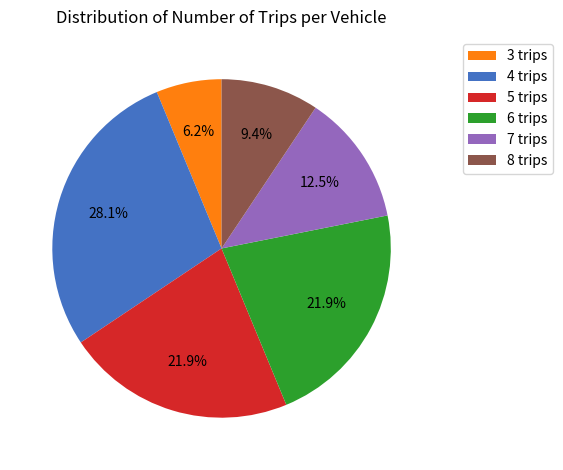

Is there any slice that represents more than half of the pie?

No